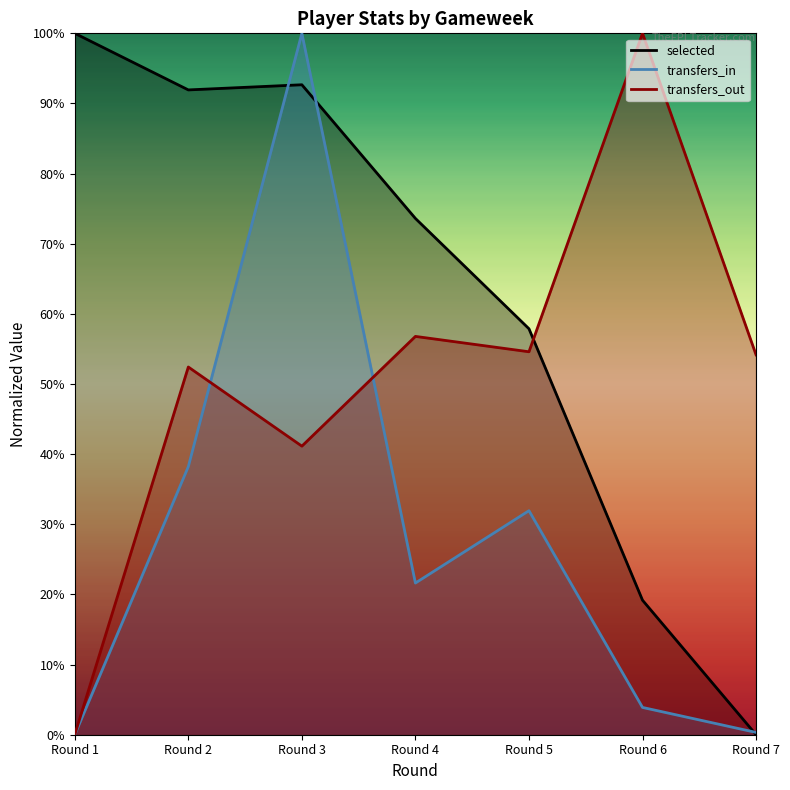

What is the value of the selected point at the 3rd from the left?

92.7